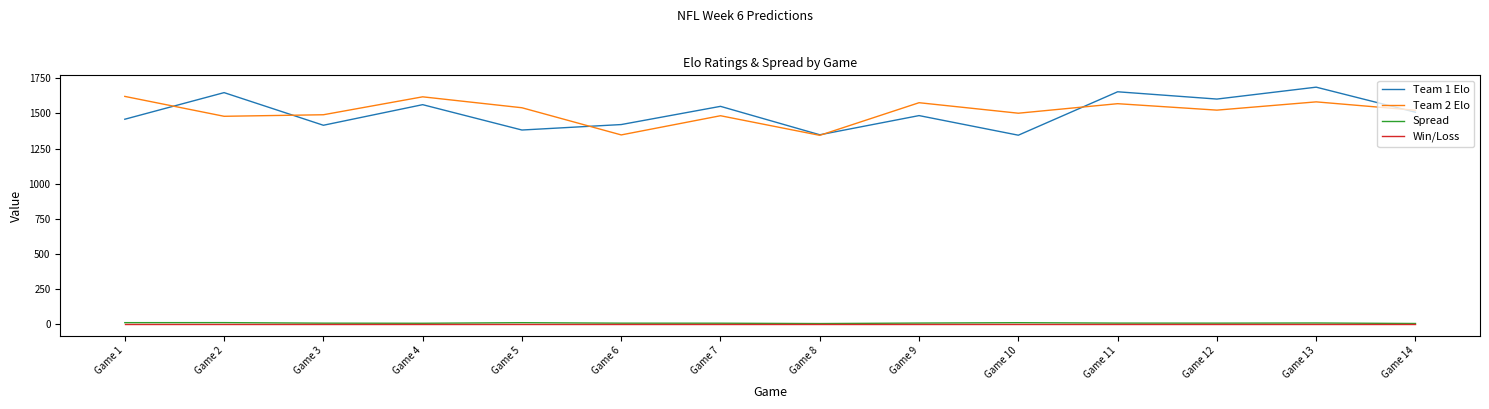

True or false: Win/Loss and Team 1 Elo cross at least once.

False